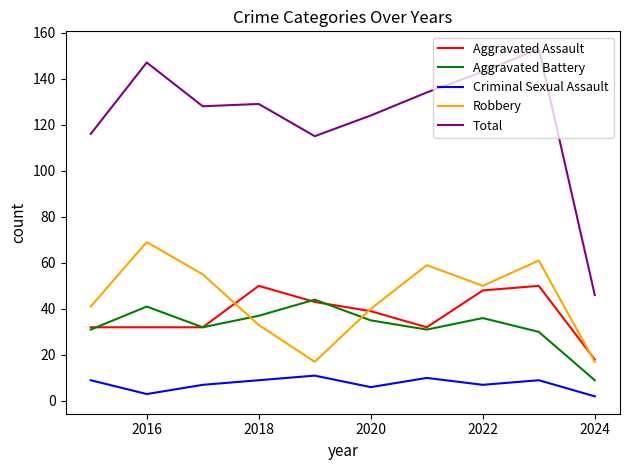

What is the minimum value for Aggravated Battery?

9